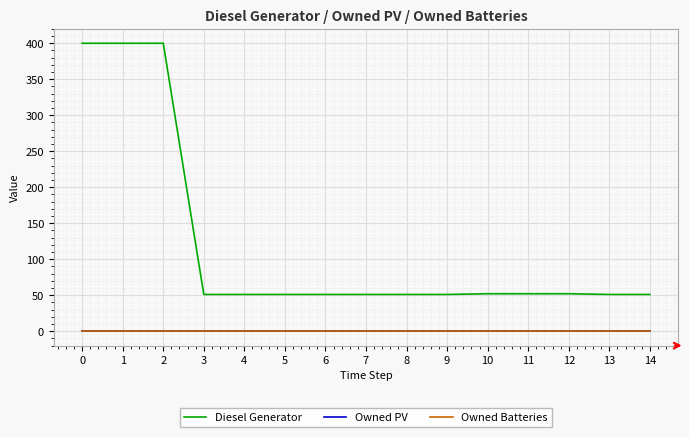

What is the difference between the second highest and minimum values in the Diesel Generator series?

349